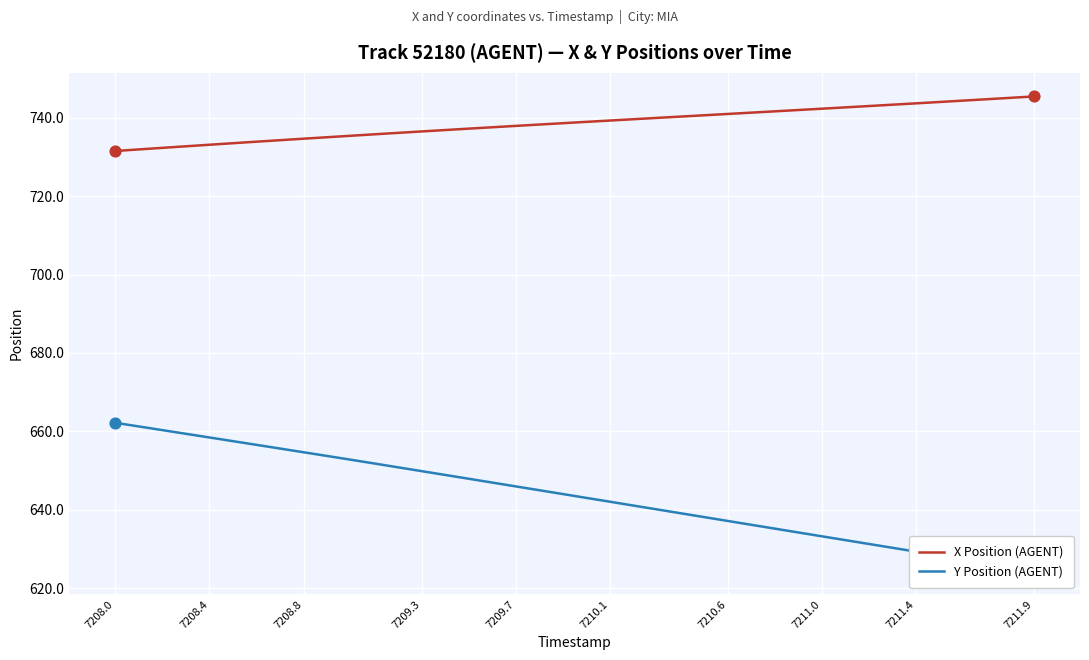

Which series has the largest total across all categories?

X Position (AGENT)